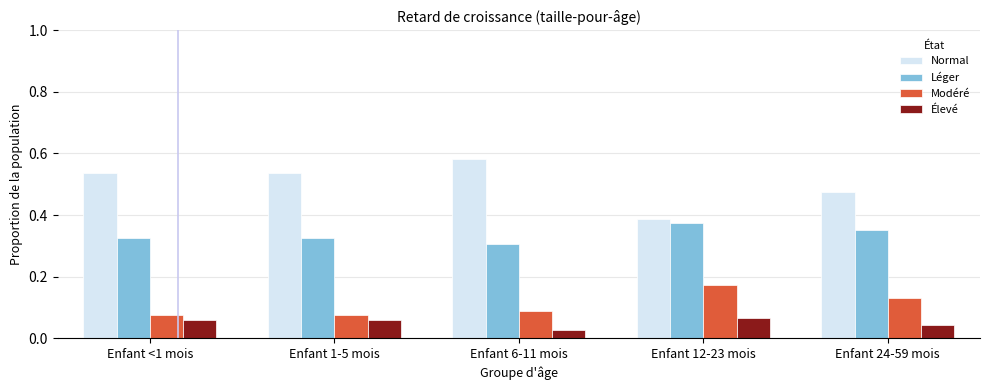

What is the total value across all series at Enfant 12-23 mois?

1.0